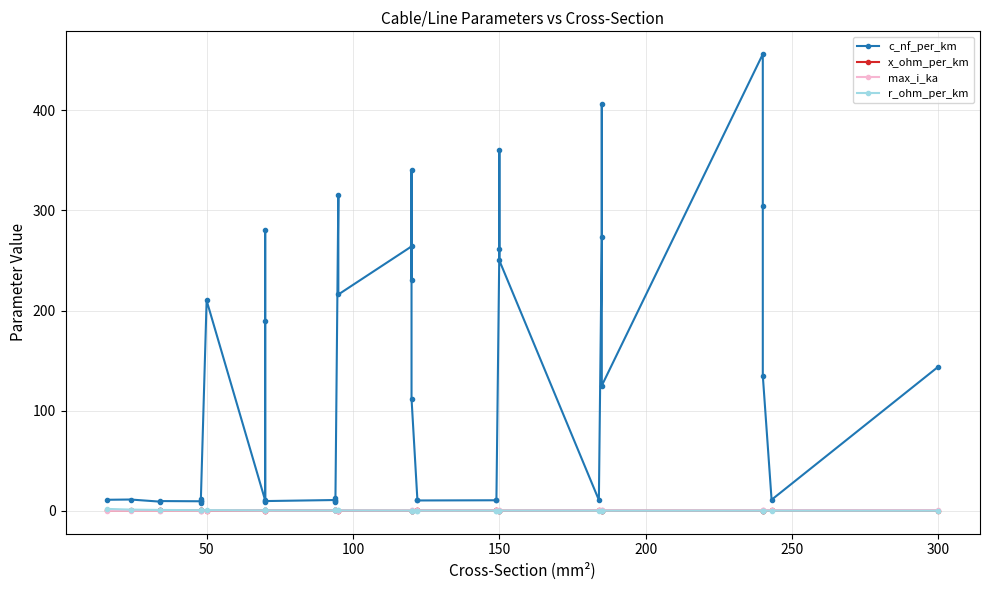

Which series has the largest total across all categories?

c_nf_per_km